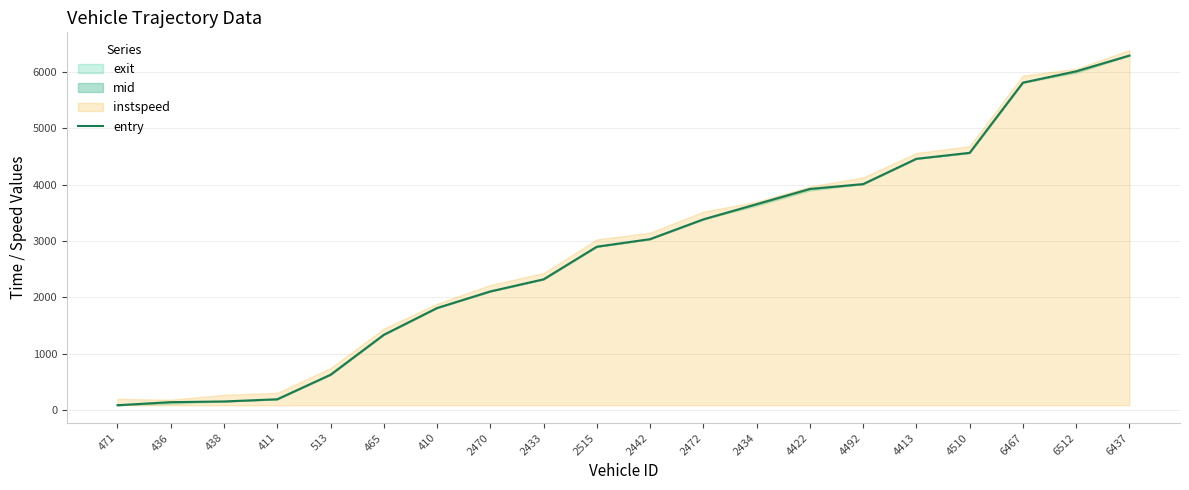

Reading right to left, transcribe all the data shown in this chart.

6437=6291.5	6512=6012.3	6467=5810.9	4510=4565.9	4413=4460.3	4492=4011.6	4422=3925.4	2434=3655.4	2472=3385.9	2442=3035.2	2515=2900.8	2433=2322.5	2470=2107.6	410=1813.2	465=1338.2	513=629.8	411=194.8	438=155.9	436=143.8	471=89.3